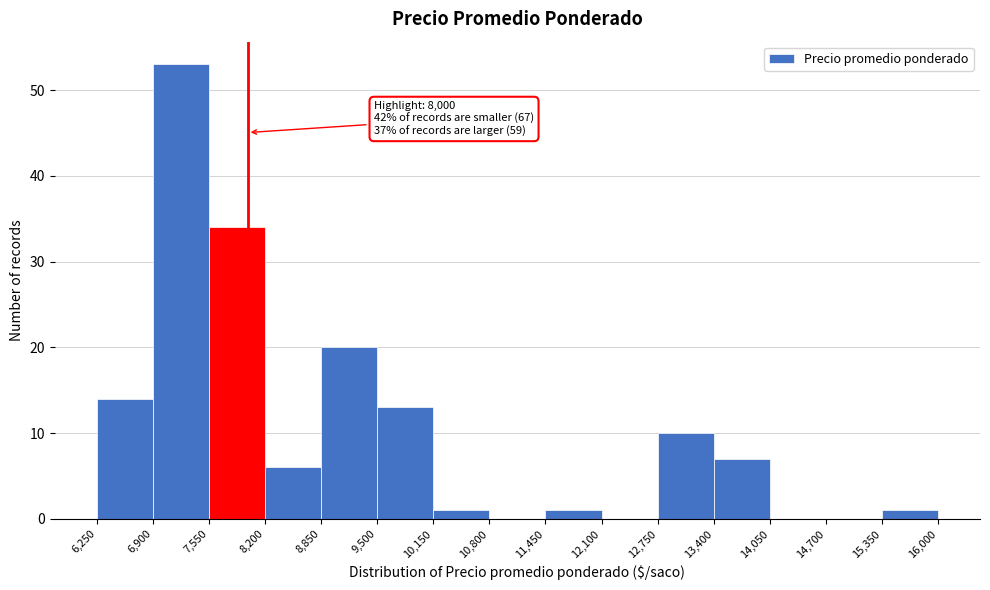

Over which range of the x-axis is the bar tallest?

6,900 to 7,550